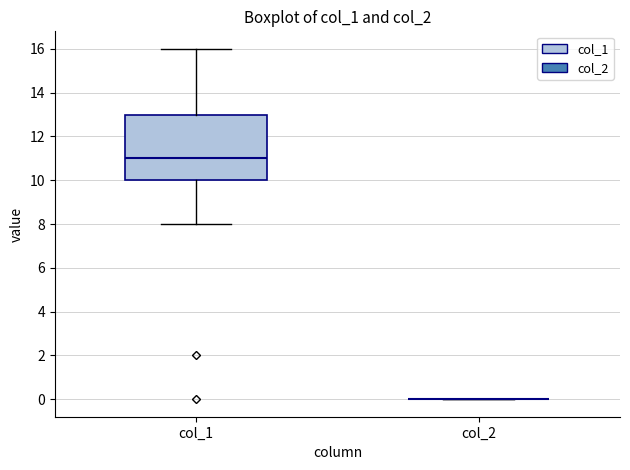

Which box is the tallest, from its lower edge to its upper edge?

col_1